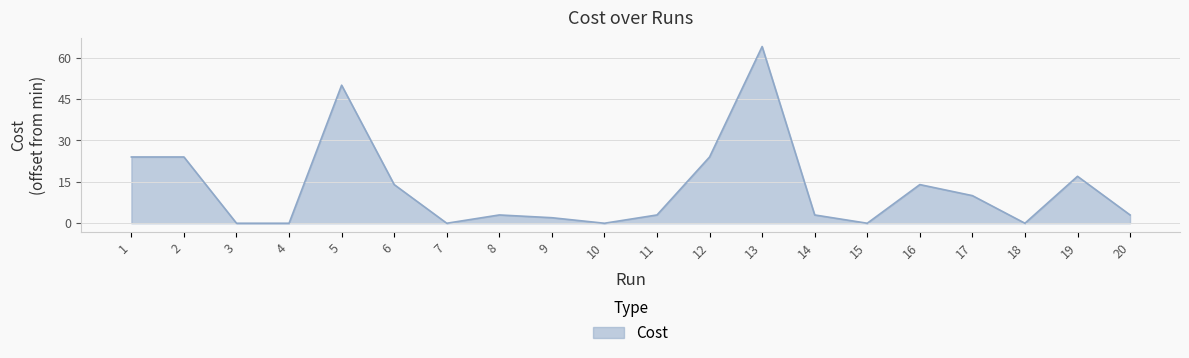

True or false: there are more than 0 points higher than both neighbors.

True